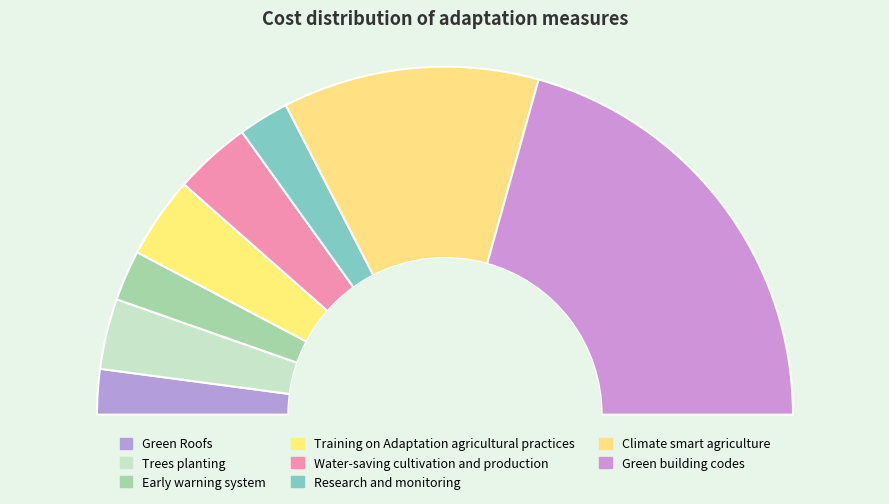

What percentage is the Research and monitoring slice, to the nearest percent?

5%